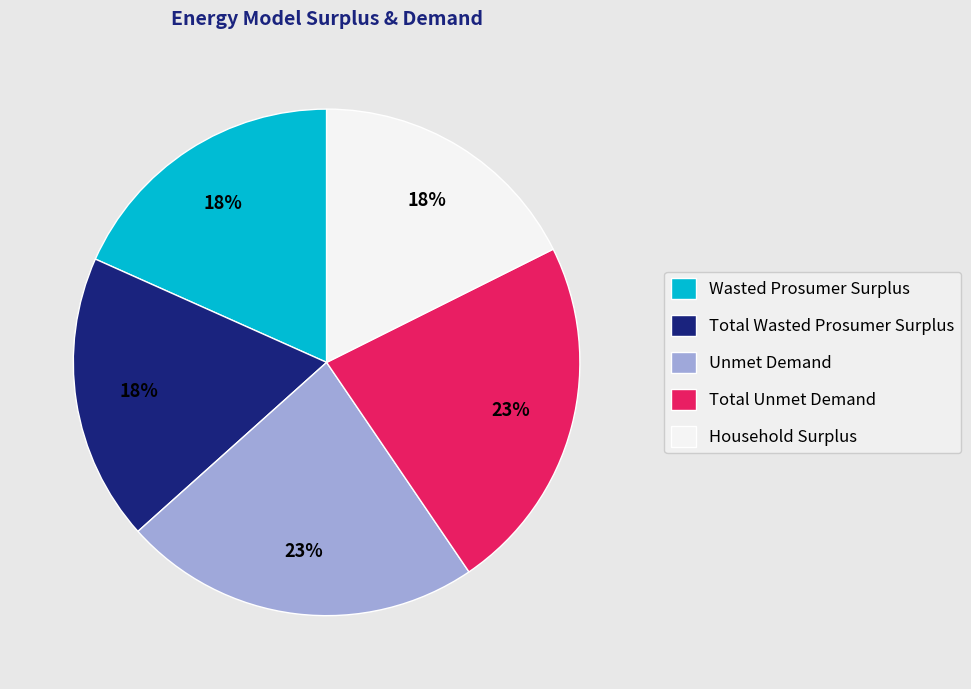

The Total Unmet Demand slice represents 23% of the pie. True or false?

True